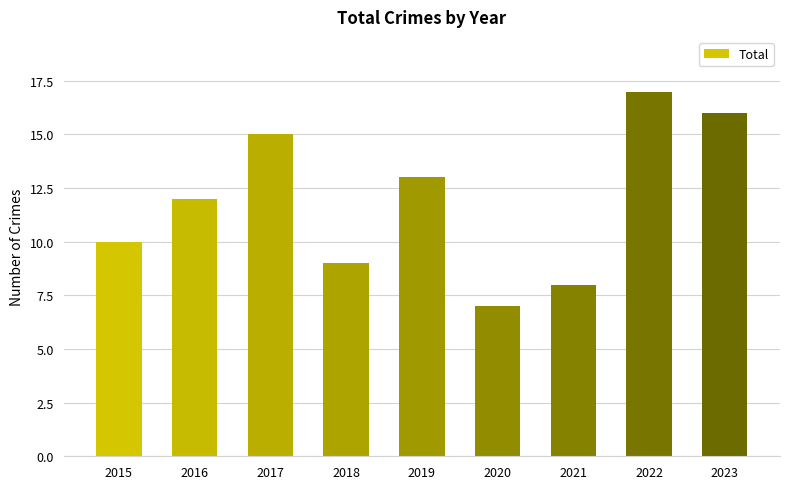

What is the difference between the values at 2019 and 2018?

4